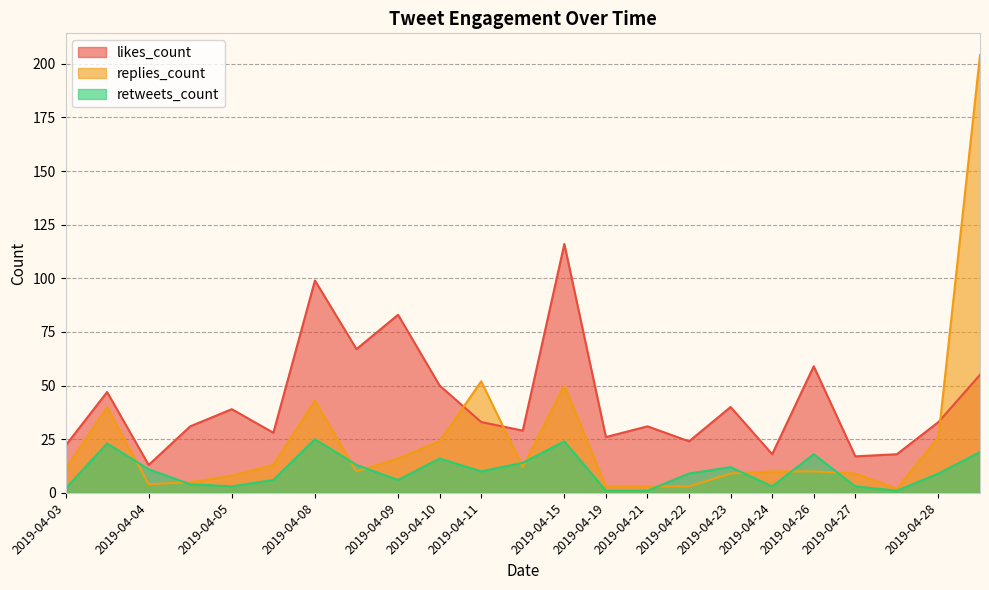

Which has a higher value, 2019-04-19 or 2019-04-27?

2019-04-19